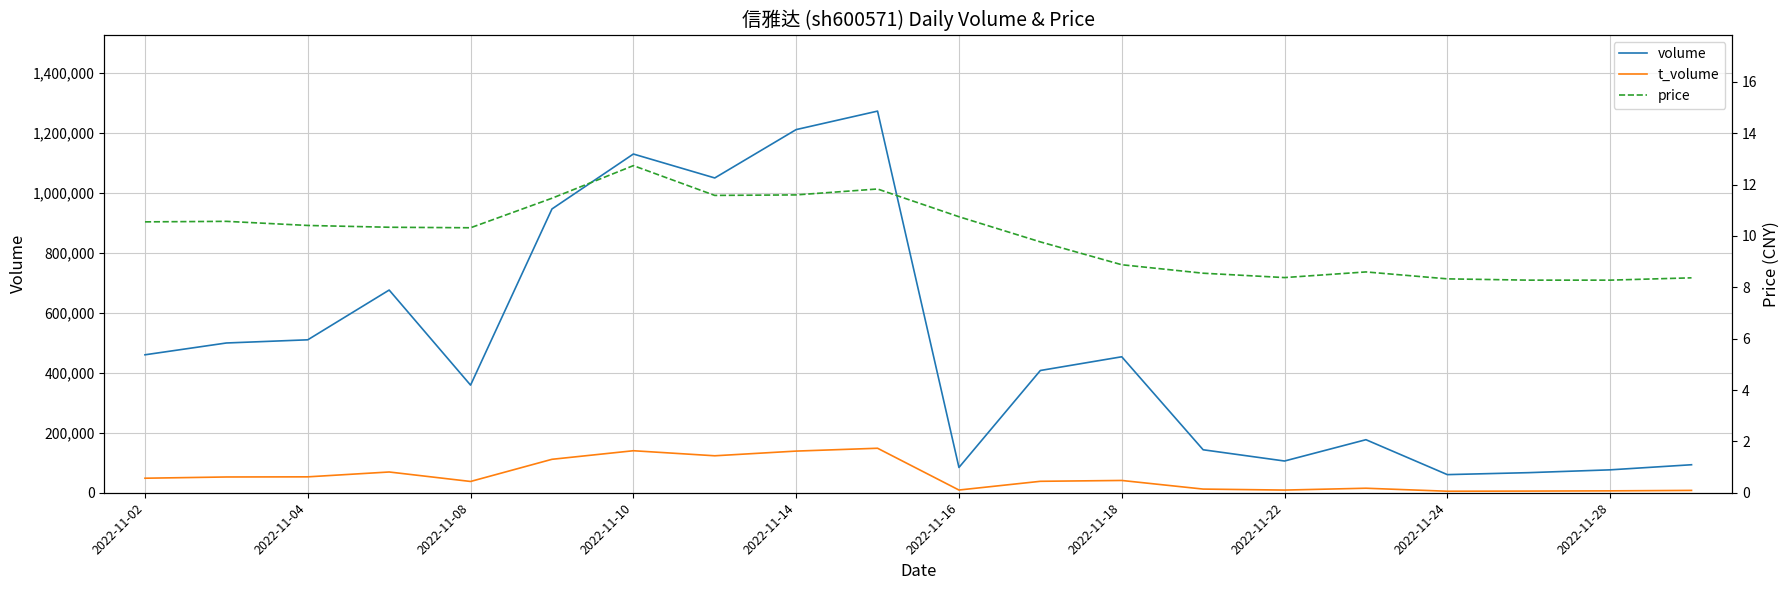

How many lines are shown in the chart?

3